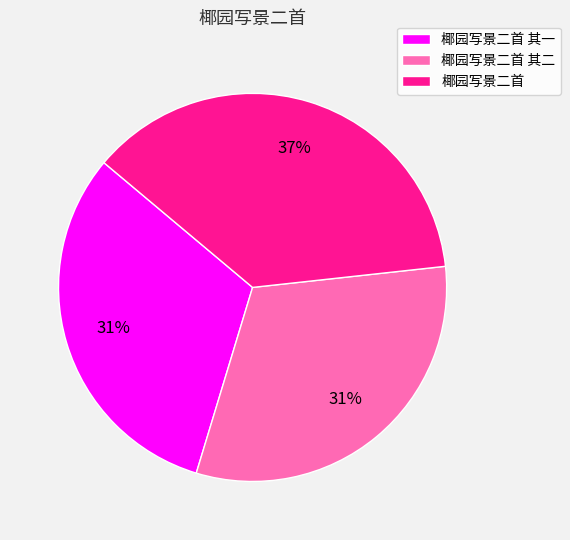

To the nearest percent, what is the combined percentage of 椰园写景二首 and 椰园写景二首 其一?

69%